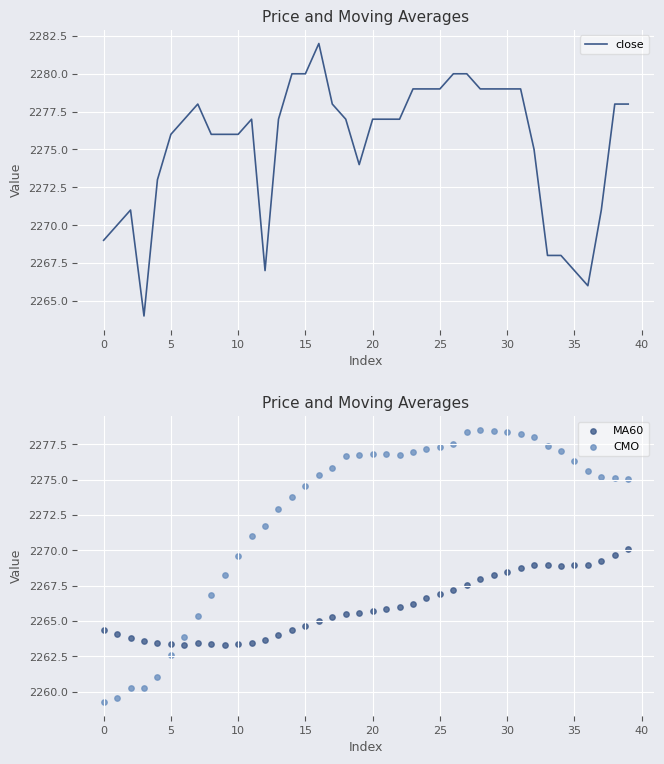

Which series has the largest total across all categories?

close